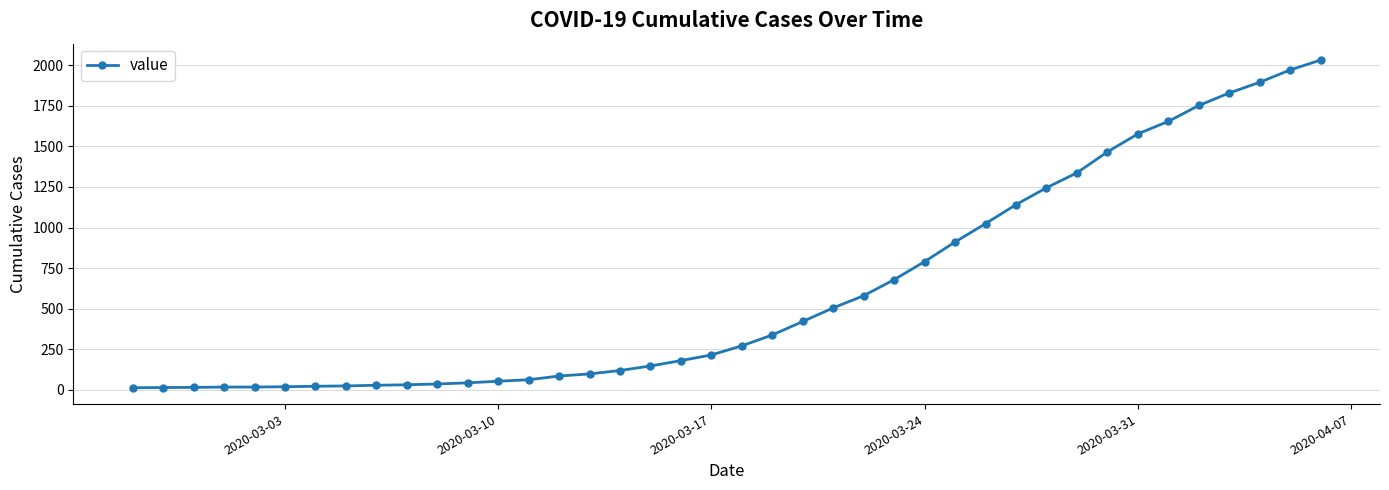

How many lines are shown in the chart?

1